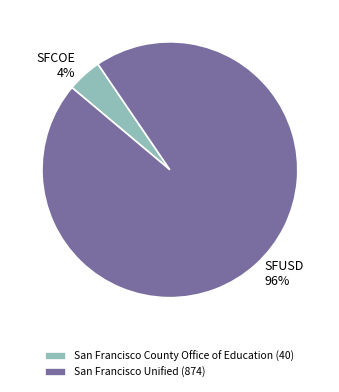

Which slice is the smallest?

San Francisco County Office of Education